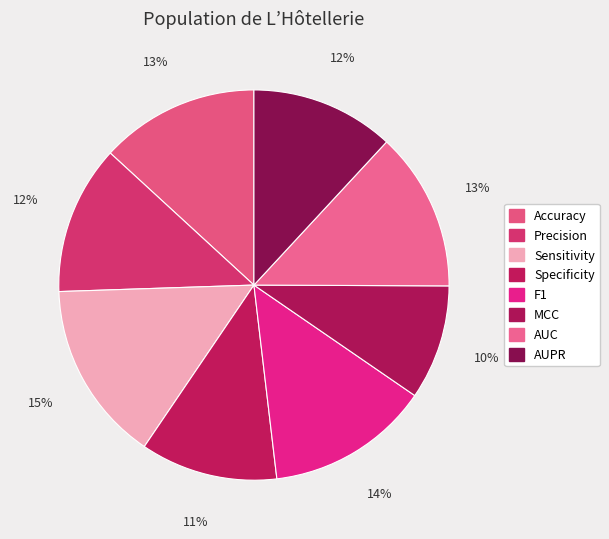

What percentage is the MCC slice, to the nearest percent?

10%